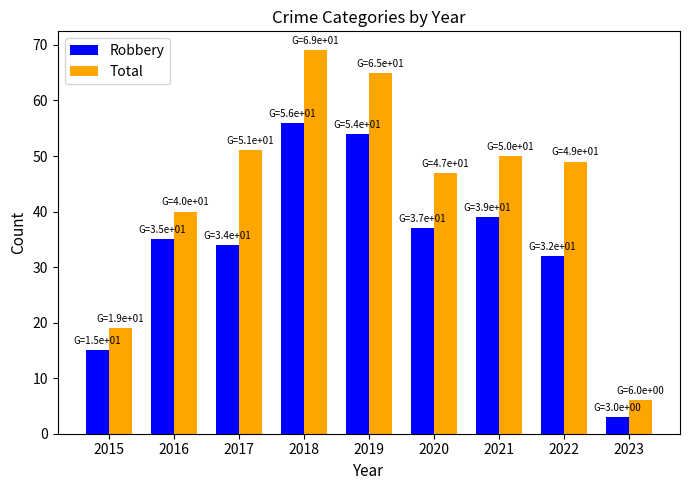

Where does the Total series first go above 49?

2017